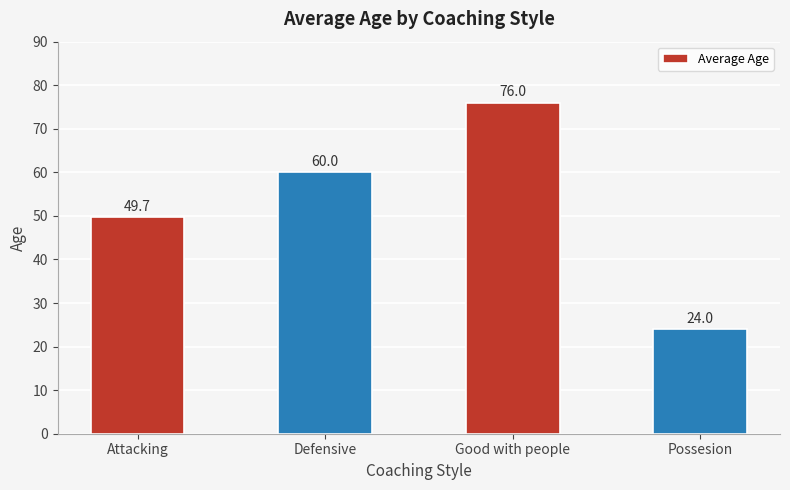

Rank the categories by value from lowest to highest.

Possesion, Attacking, Defensive, Good with people